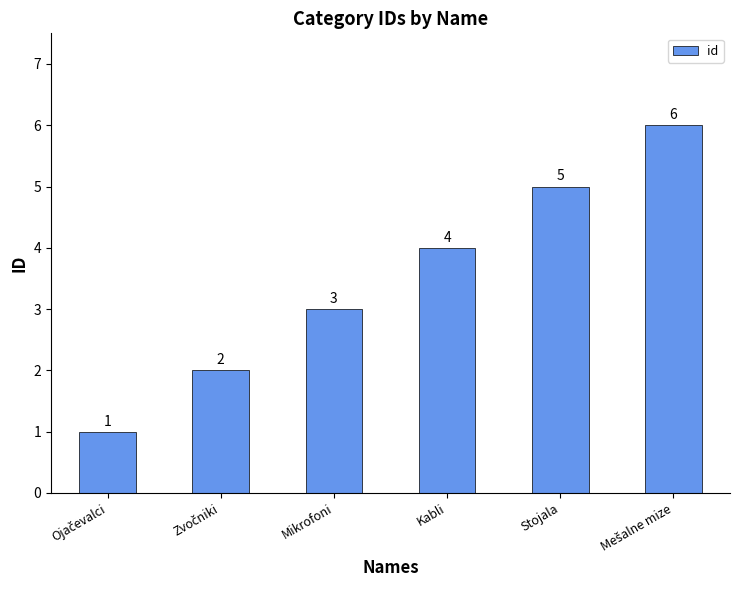

What is the difference between the second highest and minimum values?

4